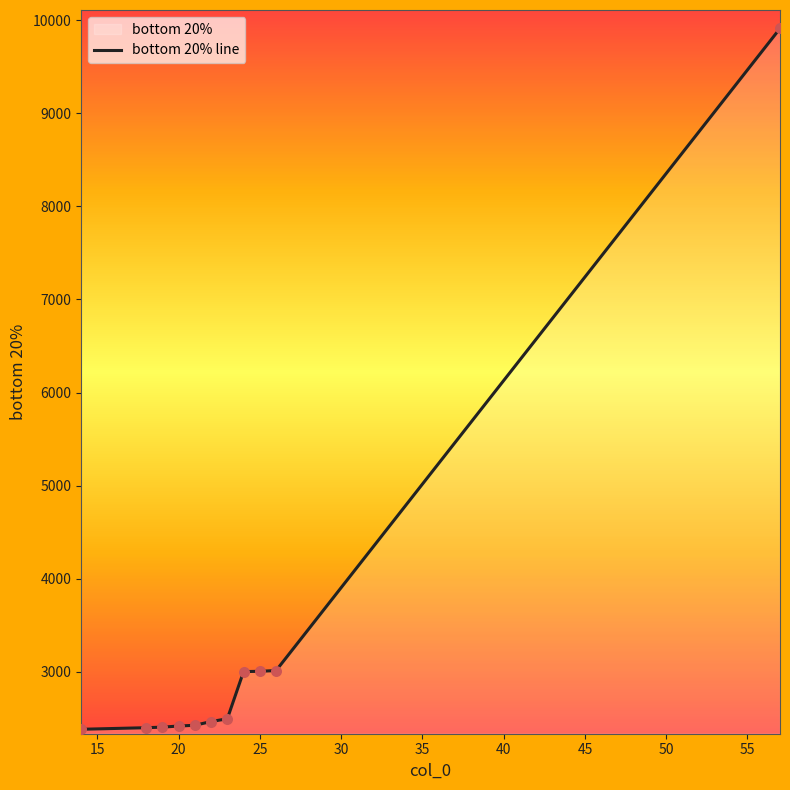

What is the minimum value shown in the chart?

2382